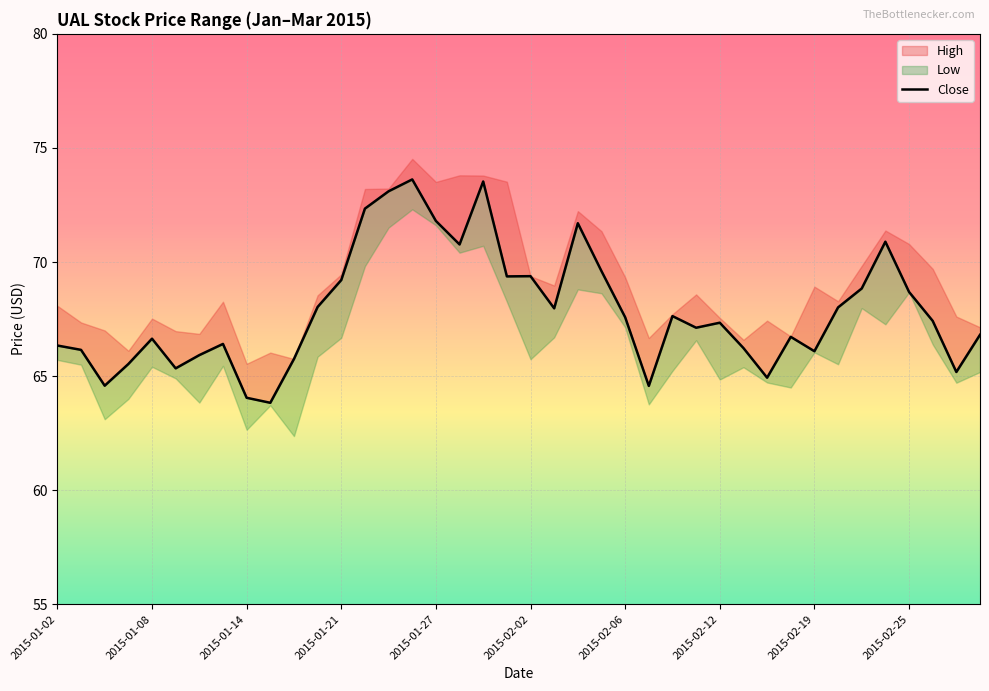

At which category does the chart reach its peak across all series?

15